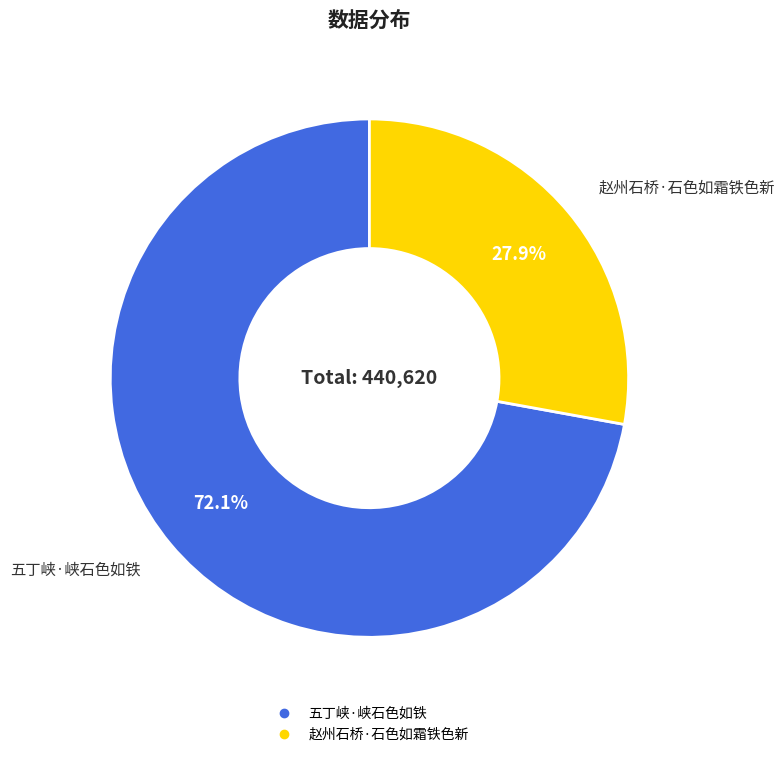

Is it true that 五丁峡·峡石色如铁 is 72% of the pie?

True